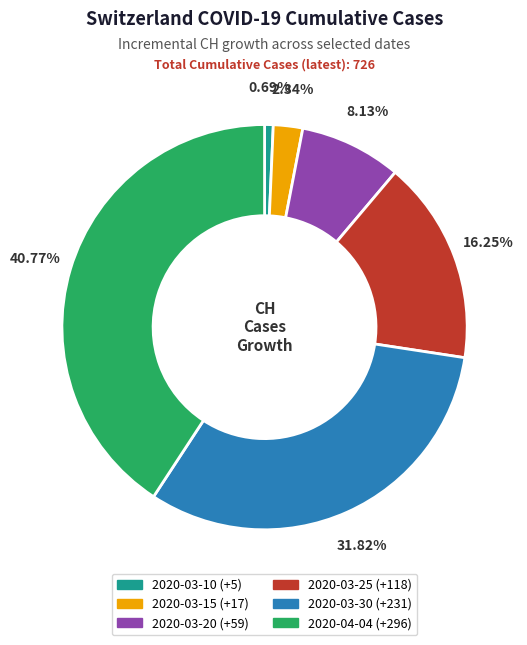

Does any single category account for the majority?

No